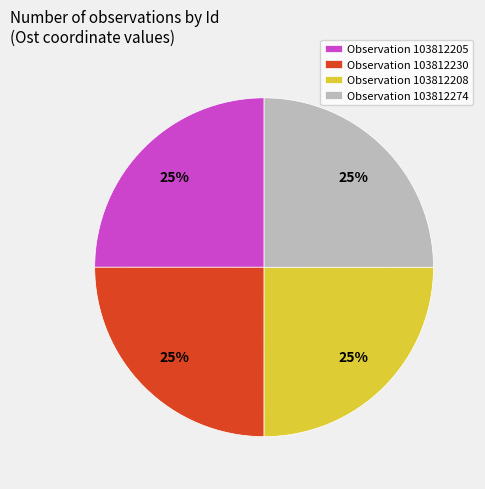

True or false: Observation 103812208 accounts for 25% of the total.

True